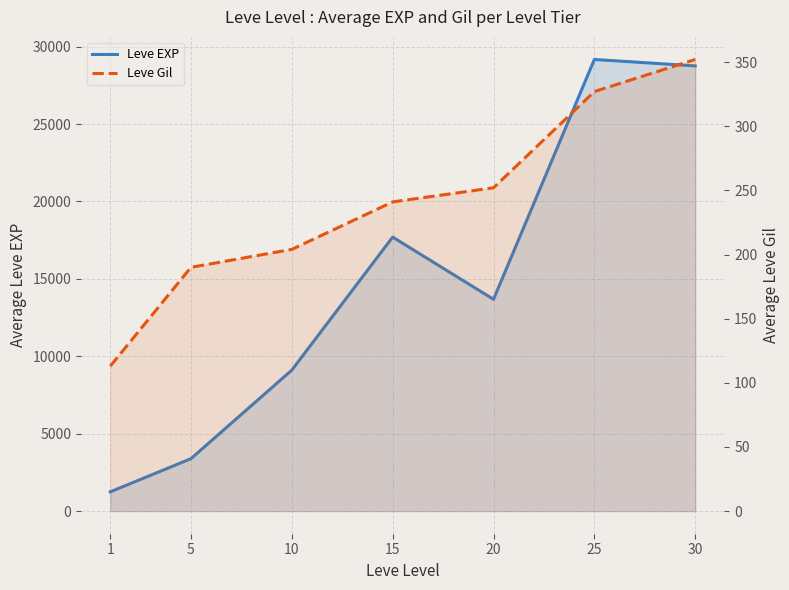

Is it true that Leve EXP equals 13681 at 20?

True